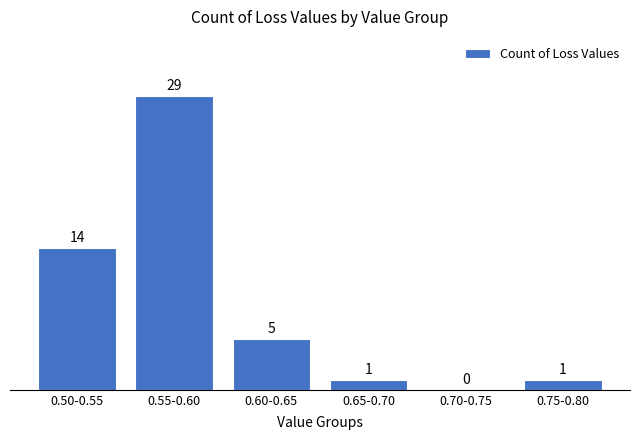

Reading left to right, transcribe all the data shown in this chart.

0.50-0.55=14	0.55-0.60=29	0.60-0.65=5	0.65-0.70=1	0.70-0.75=0	0.75-0.80=1